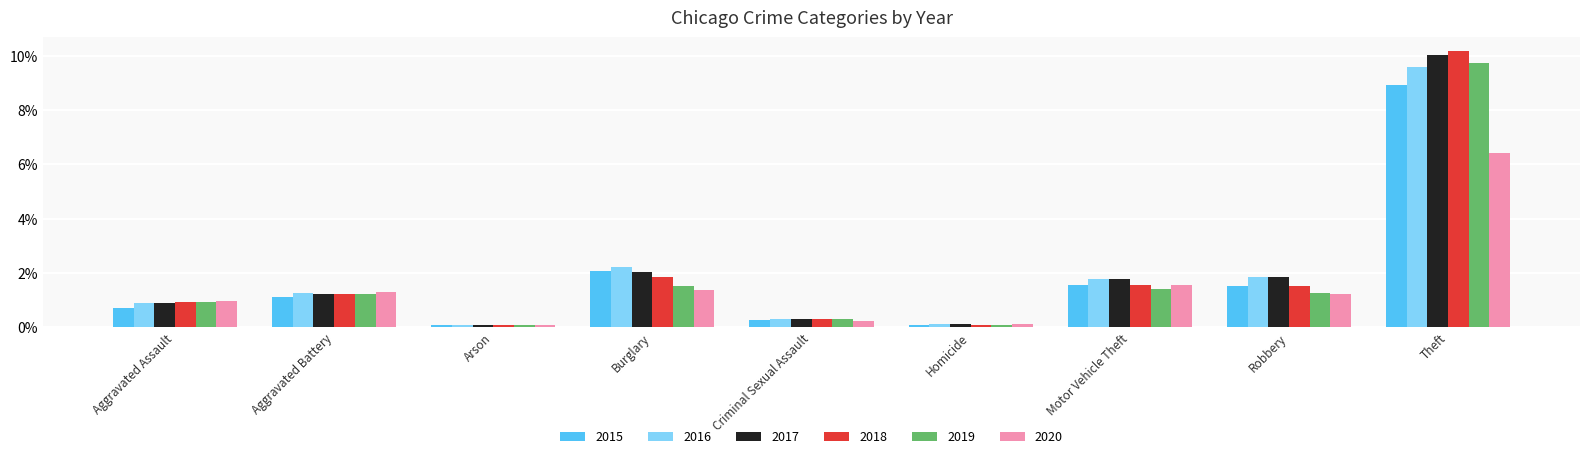

At which category is the sum across all series the highest?

Theft